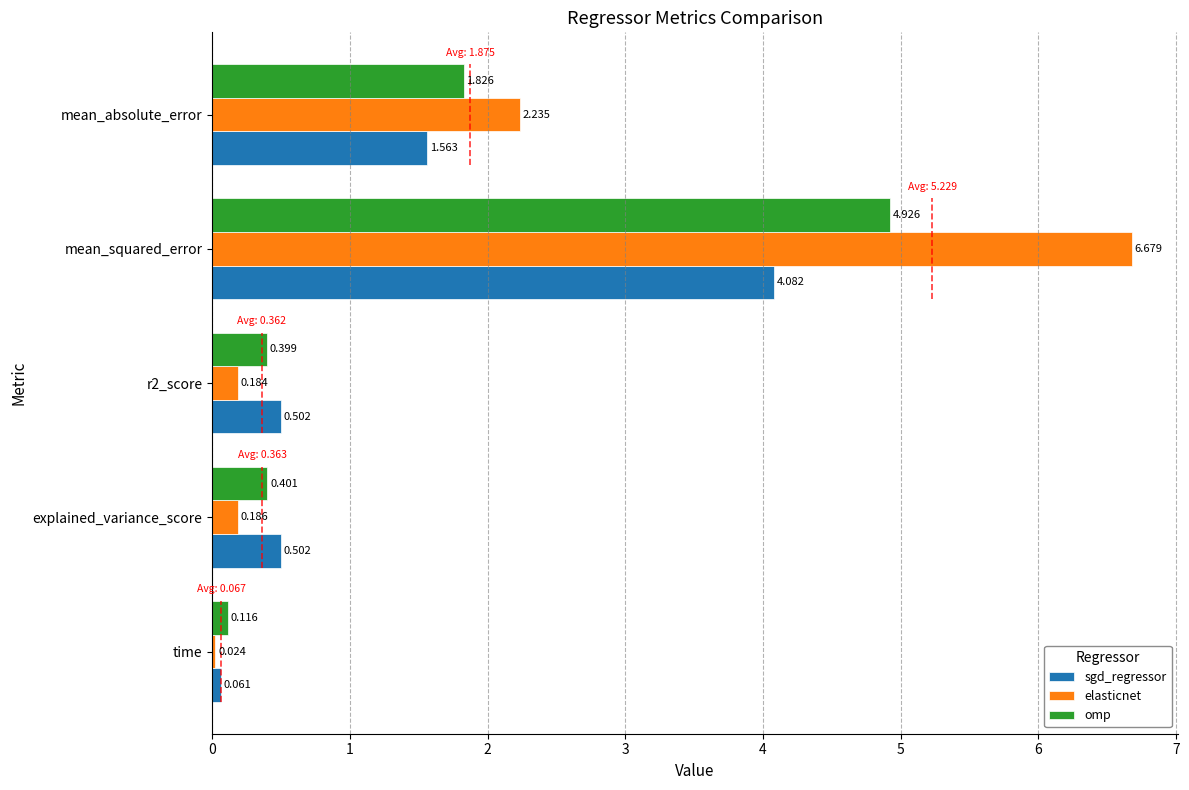

Does the chart contain any negative values?

No